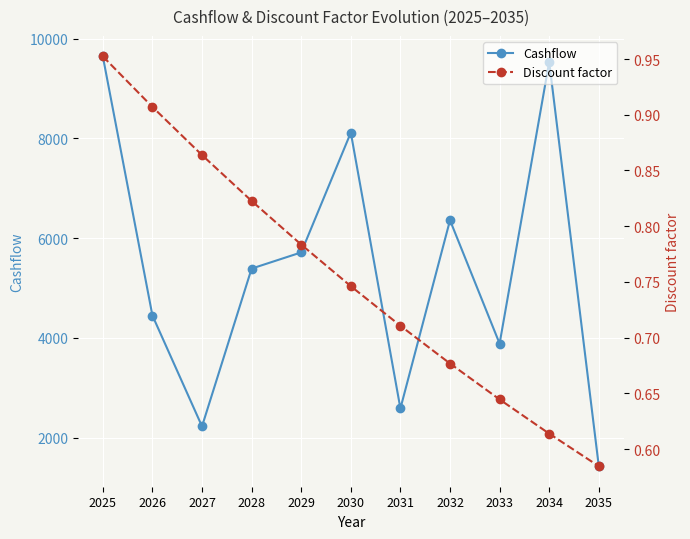

Reading left to right, extract all data points from this chart.

Cashflow: 2025=9644.3	2026=4448.6	2027=2226.3	2028=5389.6	2029=5714.1	2030=8115.4	2031=2584.7	2032=6359.2	2033=3885.2	2034=9535.4	2035=1426.9
Discount factor: 2025=1.0	2026=0.9	2027=0.9	2028=0.8	2029=0.8	2030=0.7	2031=0.7	2032=0.7	2033=0.6	2034=0.6	2035=0.6